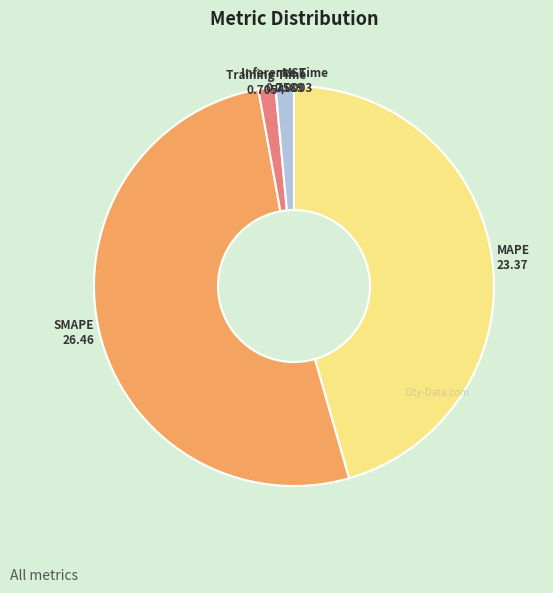

Which has a higher value, Training Time or MAPE?

MAPE